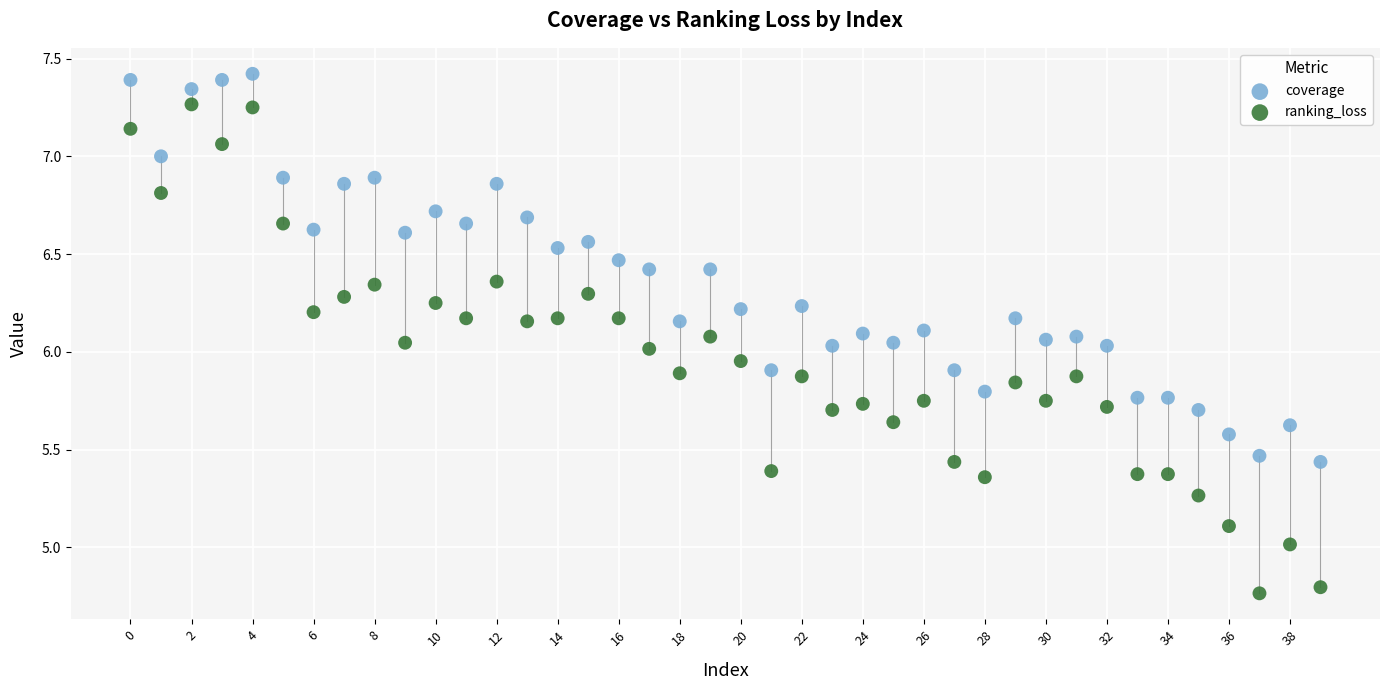

What are all the series names shown in the legend?

coverage, ranking_loss